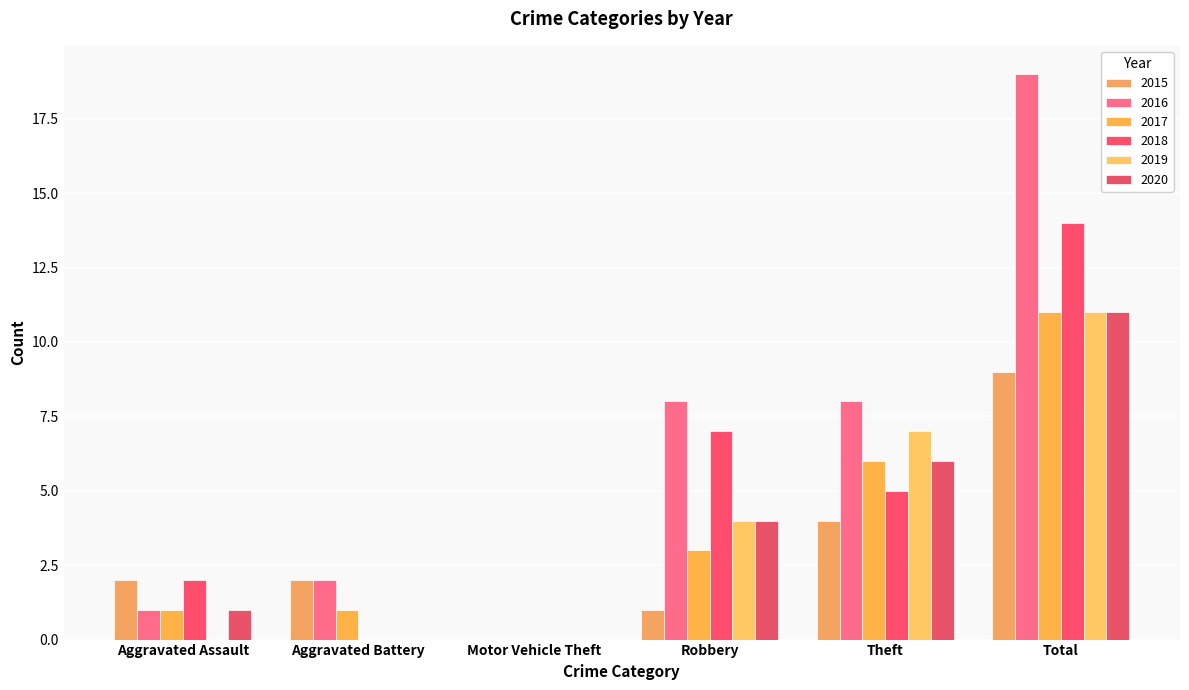

Are the bars horizontal?

No